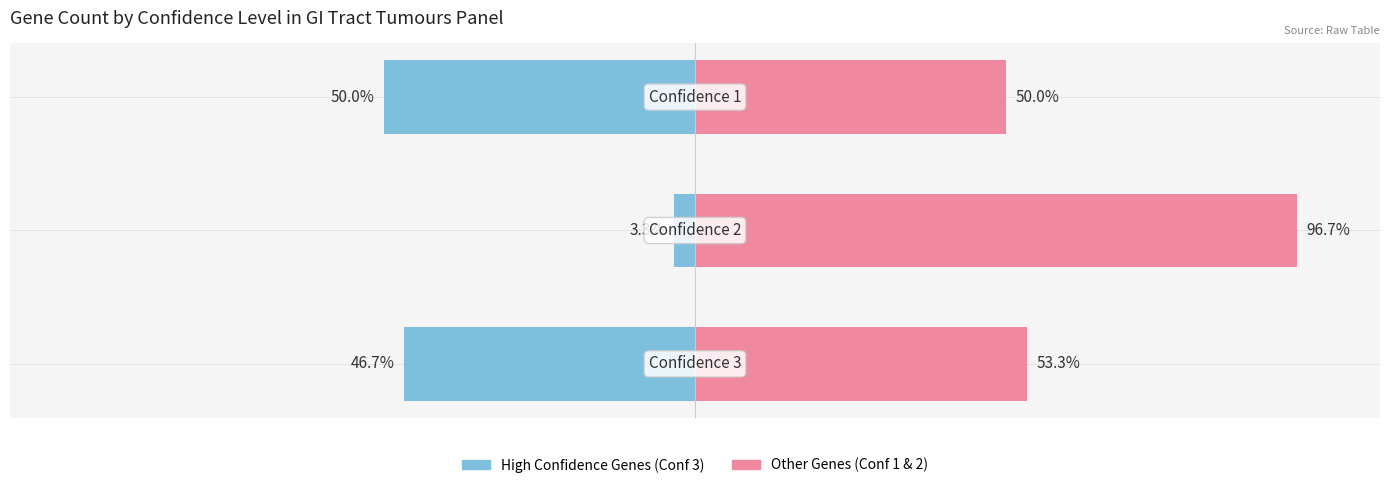

List the series in order of their peak value, highest first.

Other Genes, High Confidence Genes